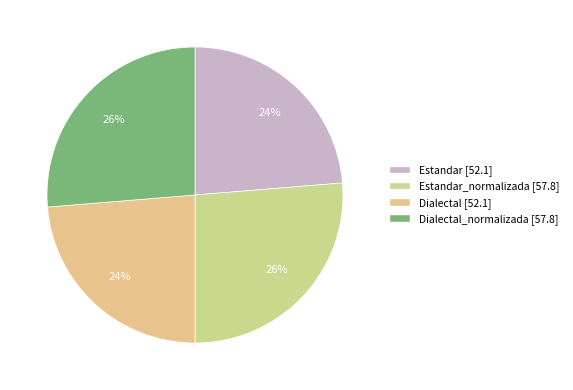

How many slices are in this pie chart?

4